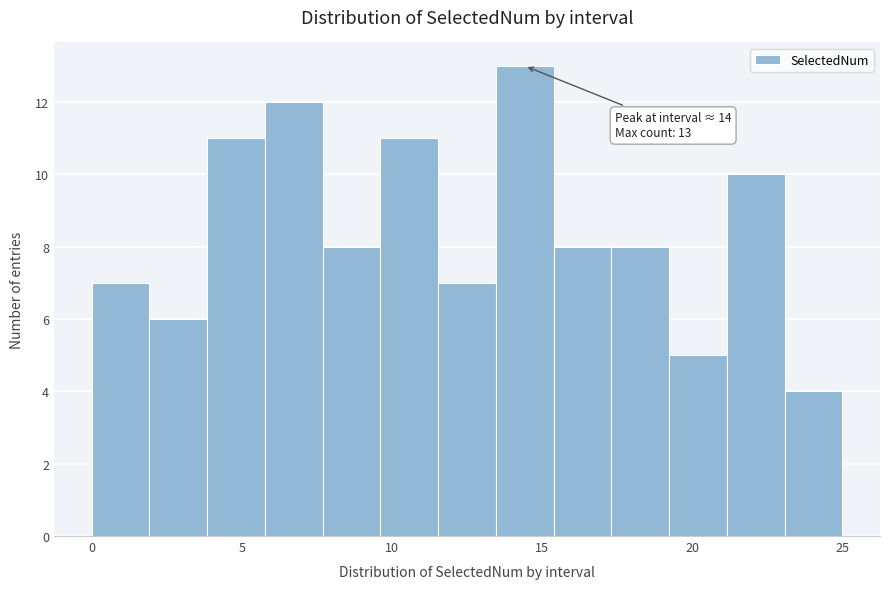

Read against the x-axis, roughly where is the centre of the tallest bar?

14.5